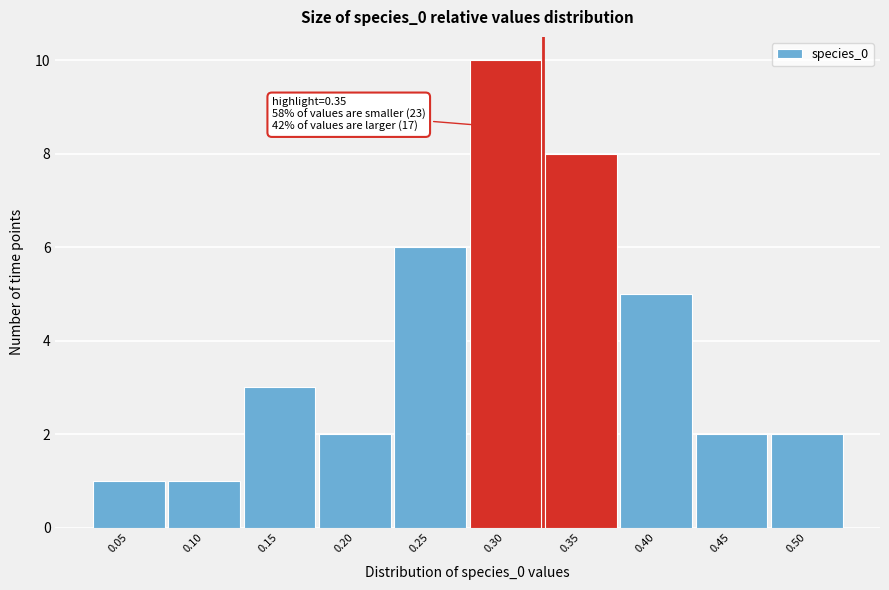

Reading right to left, list all the values displayed in this chart.

0.50=2	0.45=2	0.40=5	0.35=8	0.30=10	0.25=6	0.20=2	0.15=3	0.10=1	0.05=1